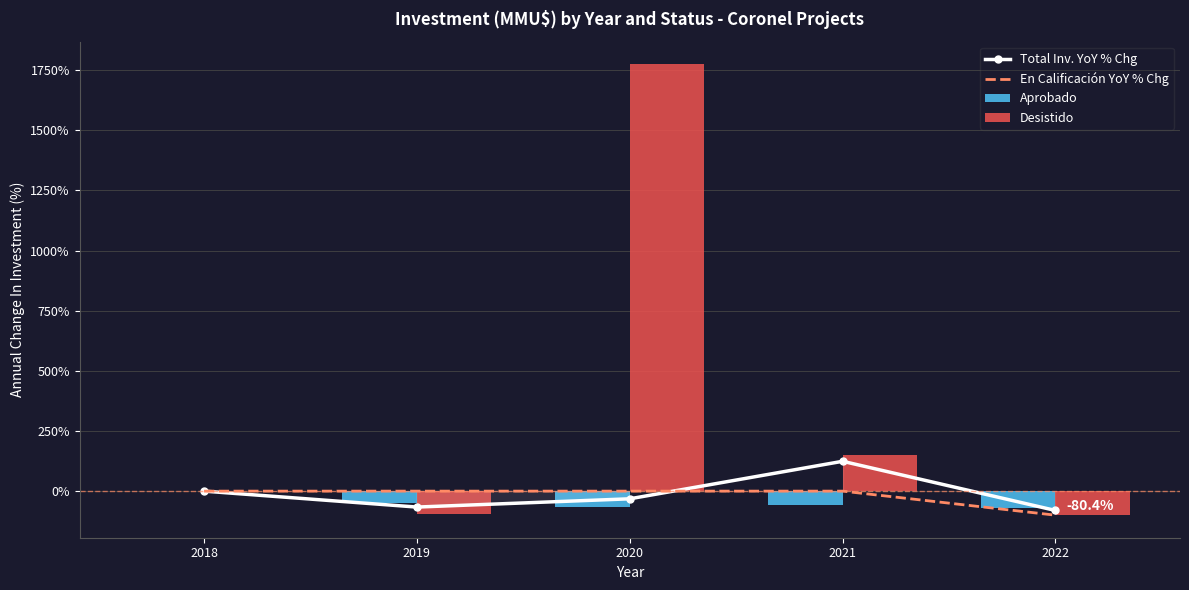

At 2018, list the series in order from smallest to largest.

Total Inv. YoY % Chg, En Calificación YoY % Chg